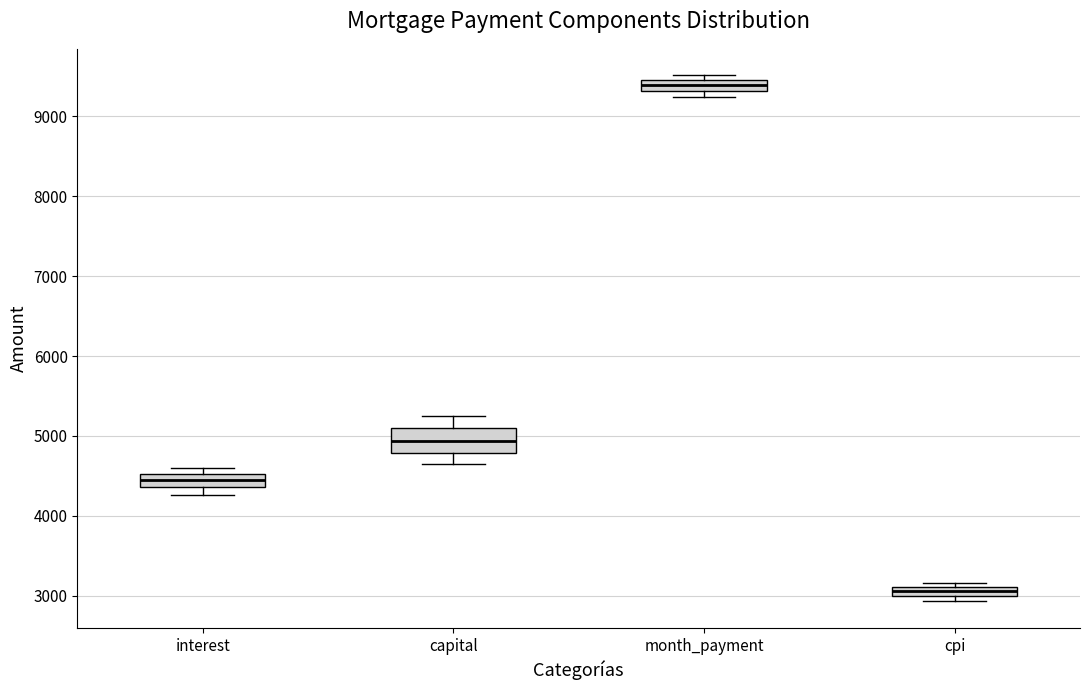

Which box is the tallest, from its lower edge to its upper edge?

capital